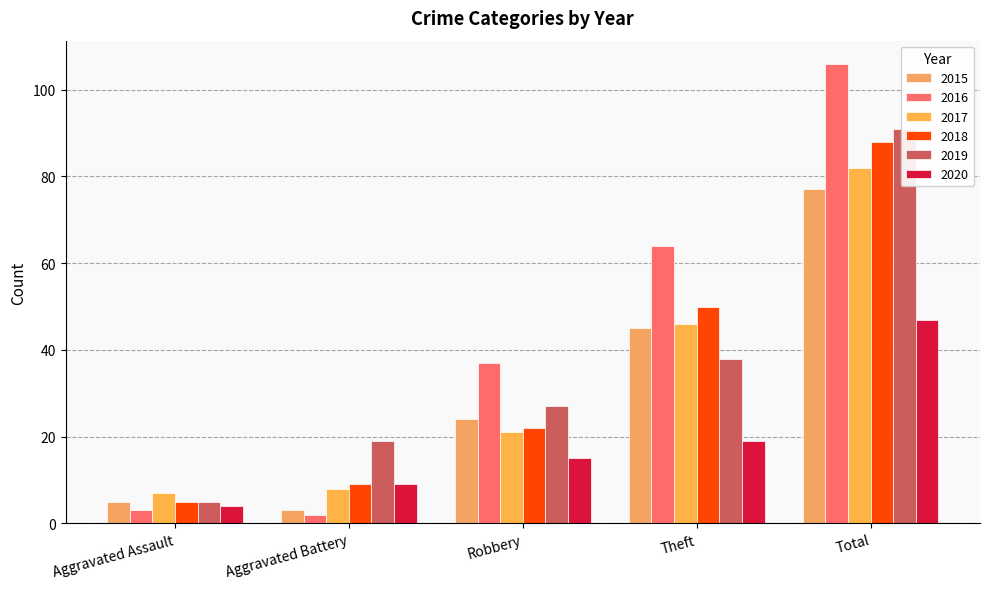

At which label does 2015 reach its peak?

Total